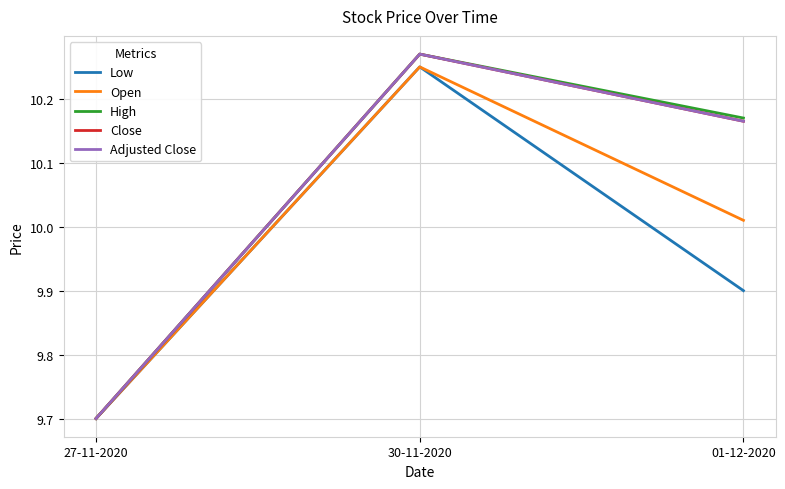

At how many categories does at least one series exceed 10?

2